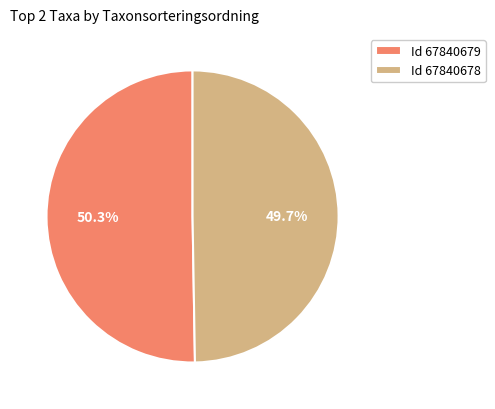

Approximately how many times larger is the value at Id 67840678 compared to Id 67840679?

1.0